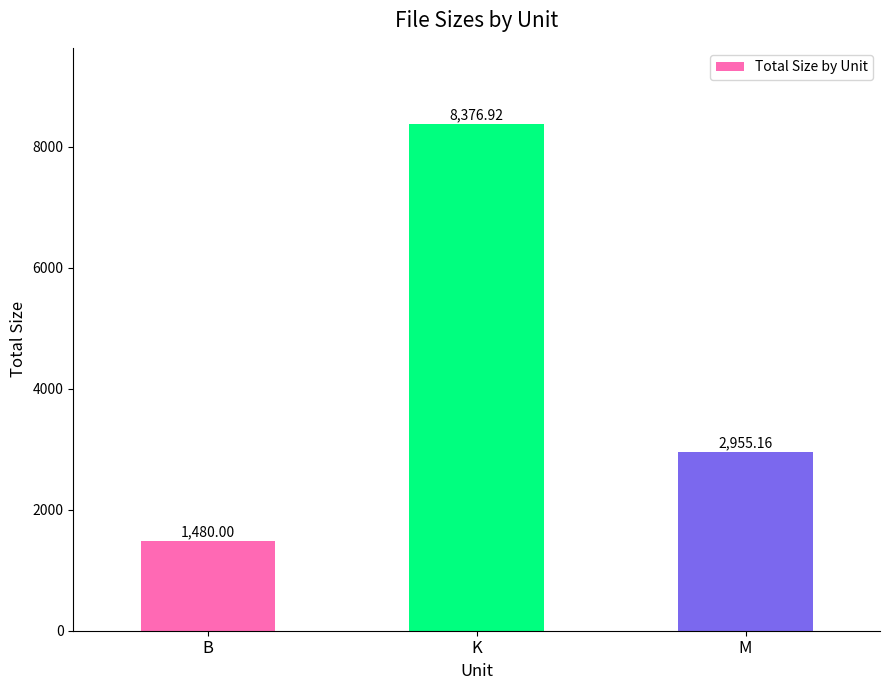

Reading left to right, what are all the values shown in this chart?

1480.0	8376.9	2955.2